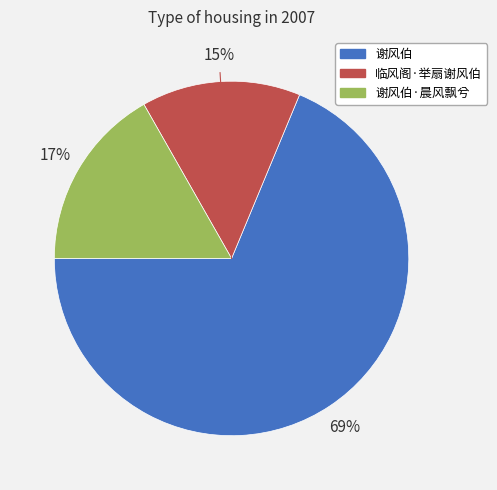

Is there a majority slice in this chart?

Yes